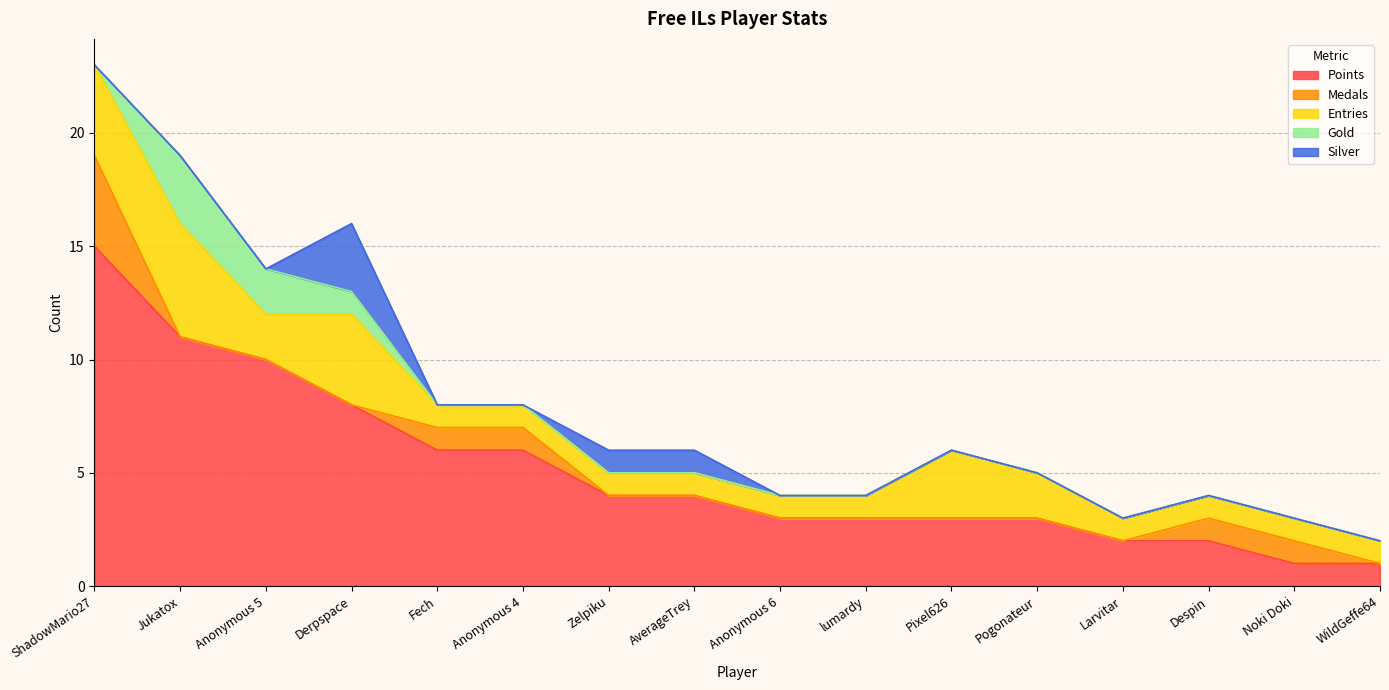

What position from the right is Pixel626?

6